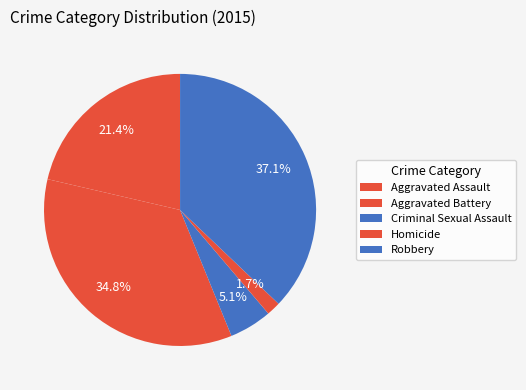

To the nearest percent, what percentage of the pie is Criminal Sexual Assault?

5%